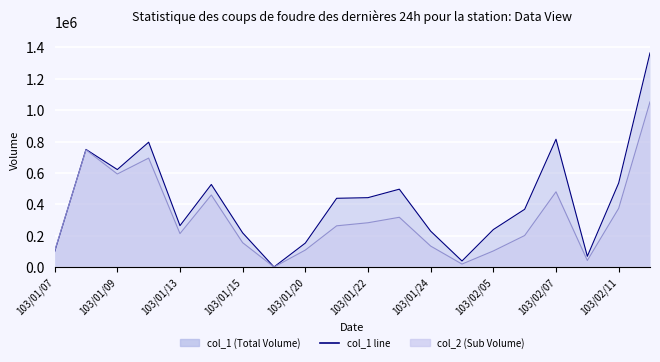

Which label corresponds to the largest value in the chart?

19